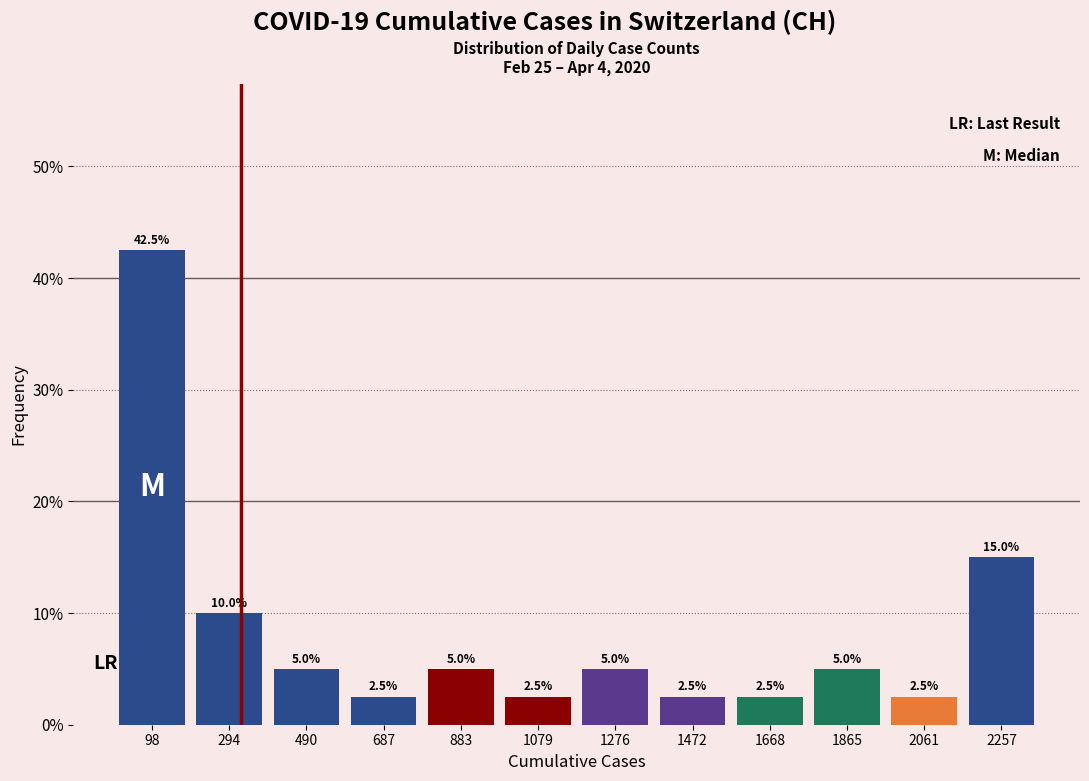

Reading left to right, list every bar in this chart as the range it spans on the x-axis followed by its height. The bar edges are not printed on the chart, so give them approximately, as read against the axis.

0 to 200: 42.5
200 to 400: 10.0
400 to 580: 5.0
580 to 780: 2.5
780 to 980: 5.0
980 to 1180: 2.5
1180 to 1380: 5.0
1380 to 1580: 2.5
1580 to 1760: 2.5
1760 to 1960: 5.0
1960 to 2160: 2.5
2160 to 2360: 15.0